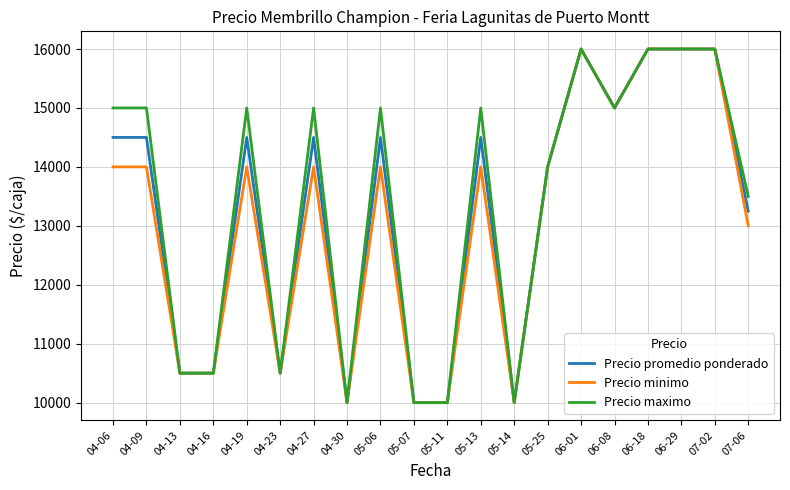

Is the value of Precio promedio ponderado at 05-06 greater than the value of Precio minimo at 04-27?

Yes